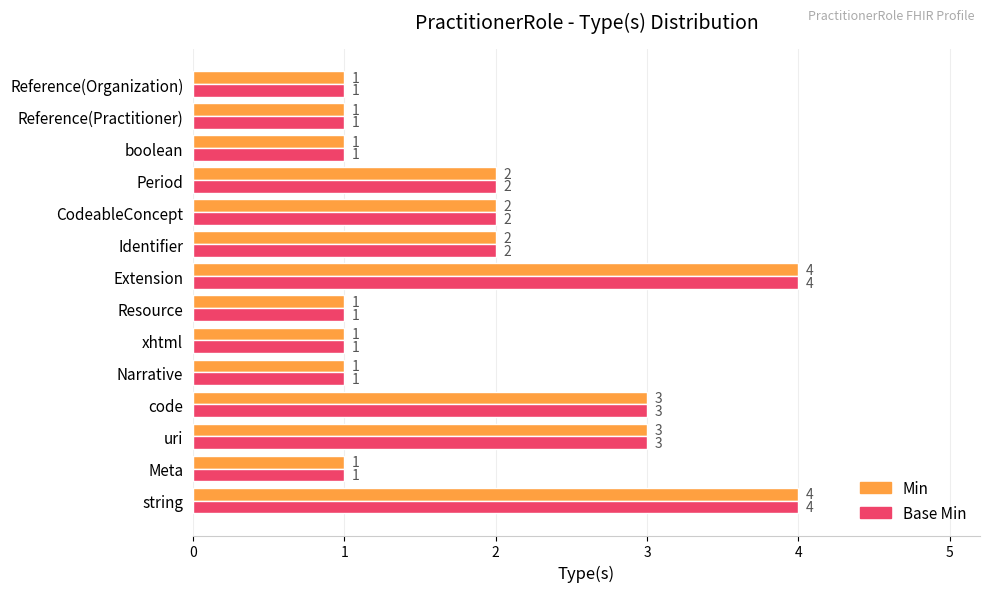

How many categories are shown in the chart?

14